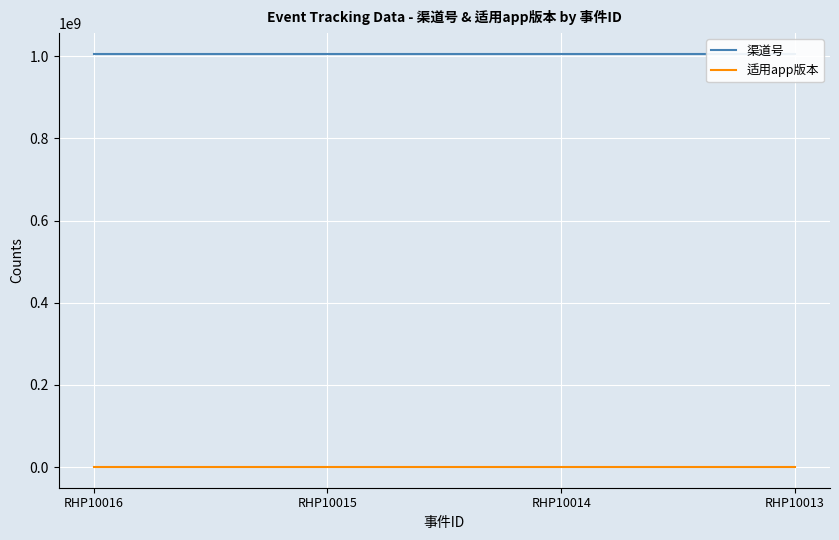

True or false: 适用app版本 and 渠道号 intersect in this chart.

False